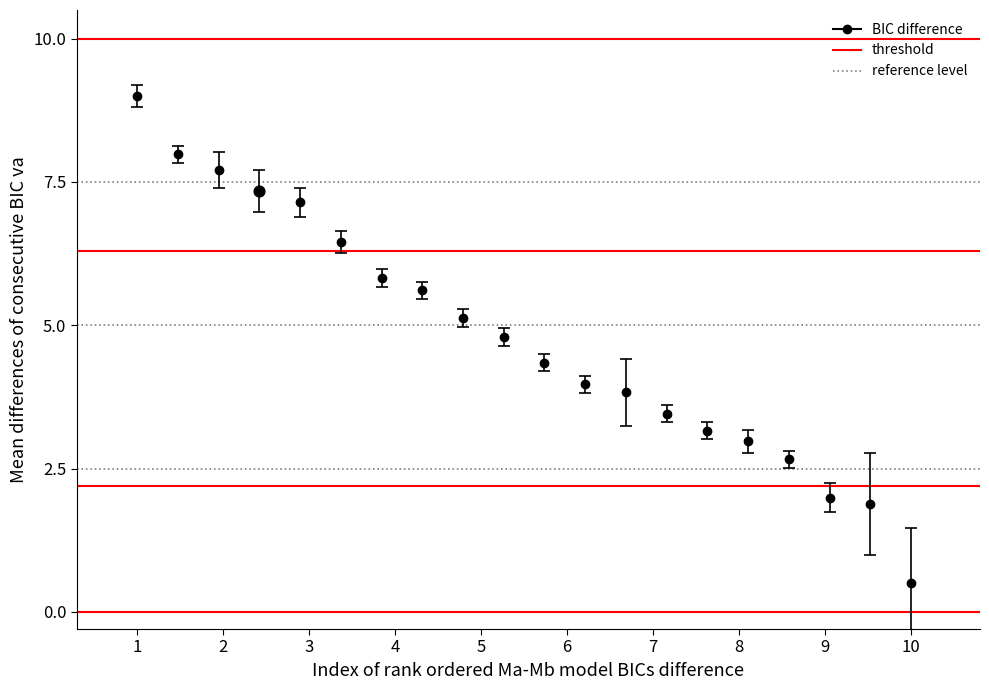

What is the minimum value shown in the chart?

0.5